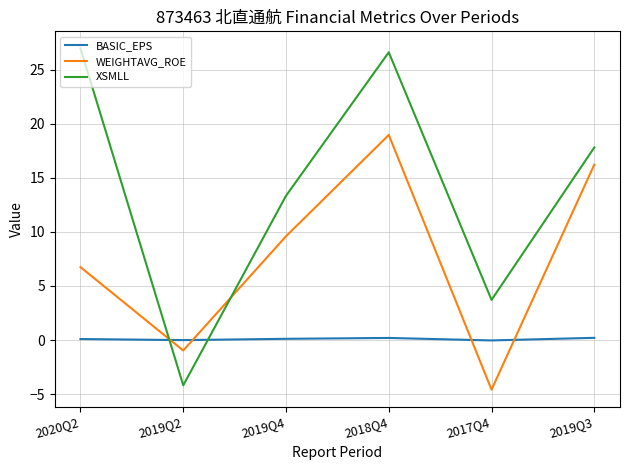

Rank the series at 2017Q4 from lowest to highest value.

WEIGHTAVG_ROE, BASIC_EPS, XSMLL